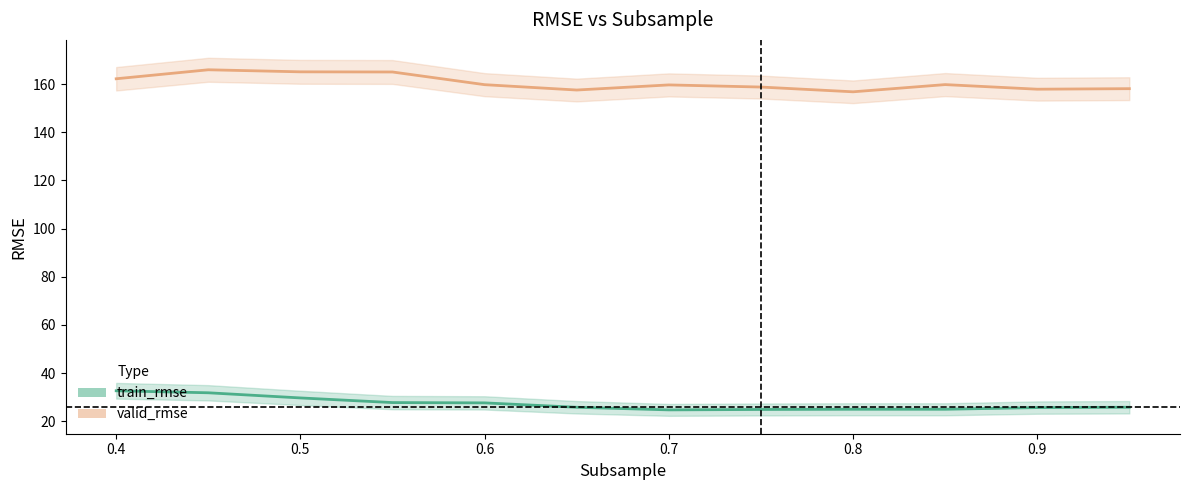

Read the train_rmse value at 0.9.

25.6